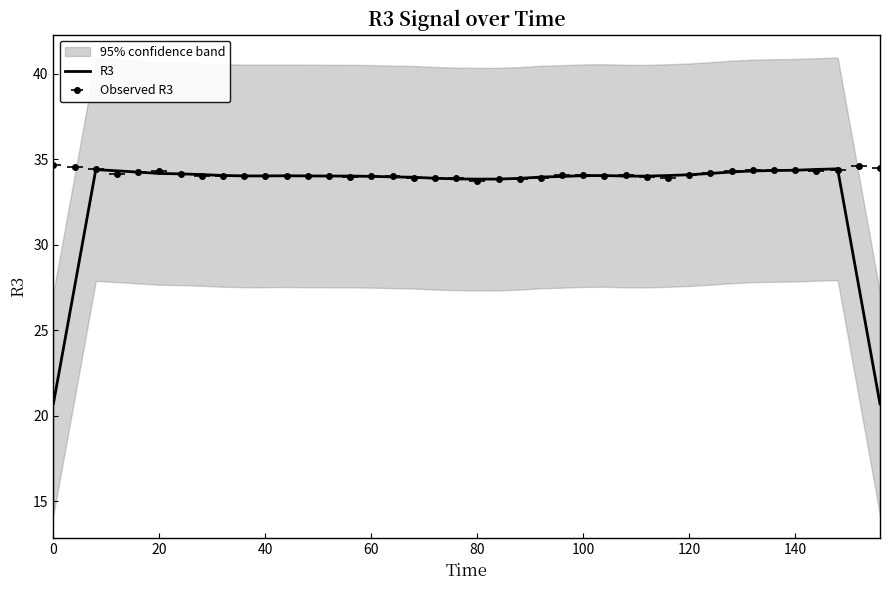

How many data points are less than 34?

14